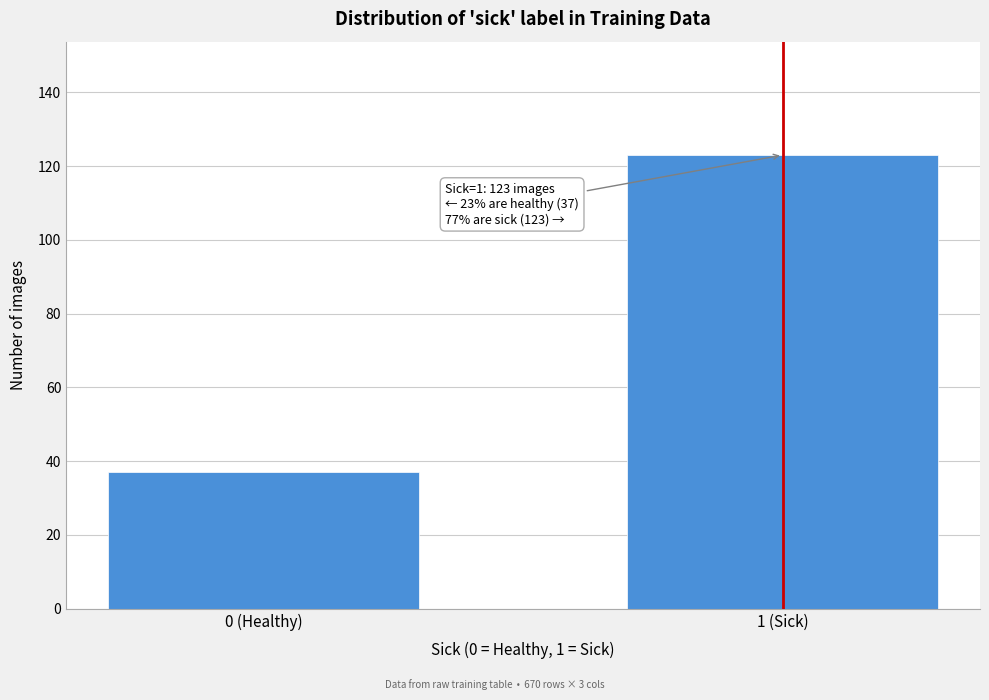

Reading left to right, extract all data points from this chart.

0 (Healthy)=37	1 (Sick)=123